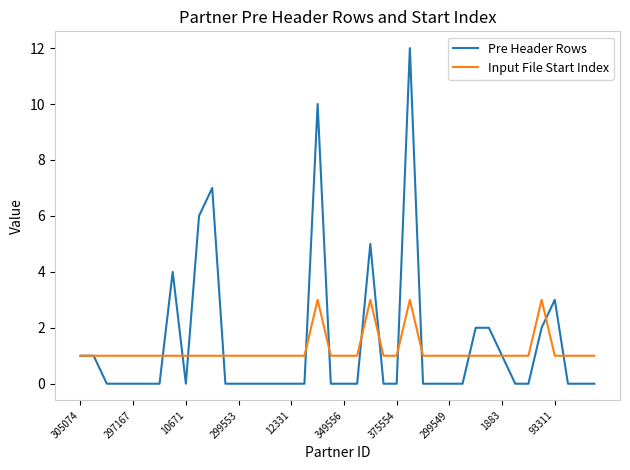

What is the greatest value displayed?

12